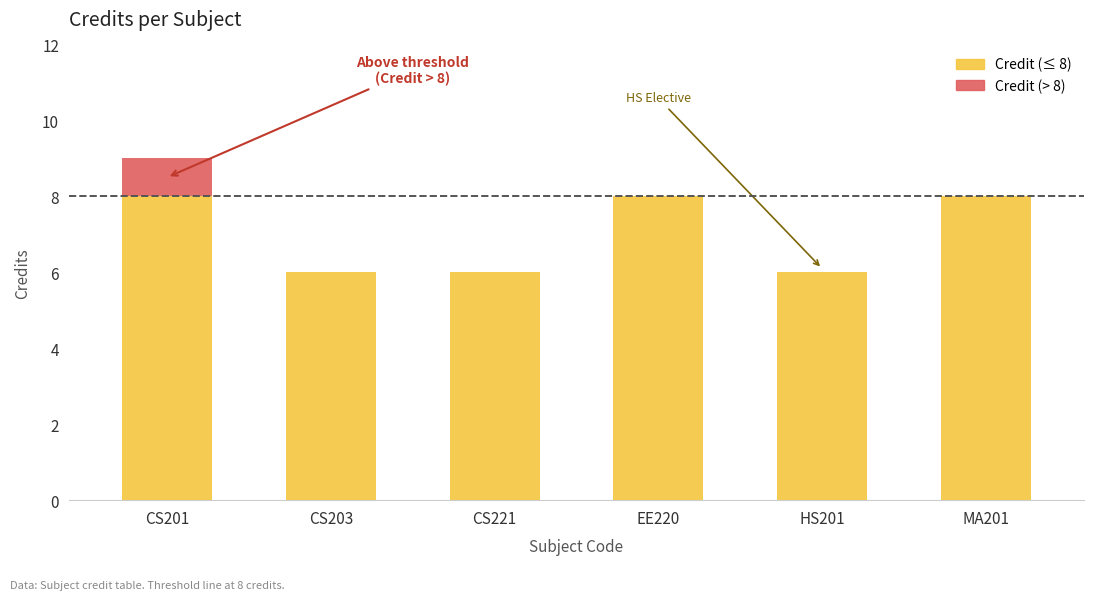

At which category is the sum across all series the highest?

CS201